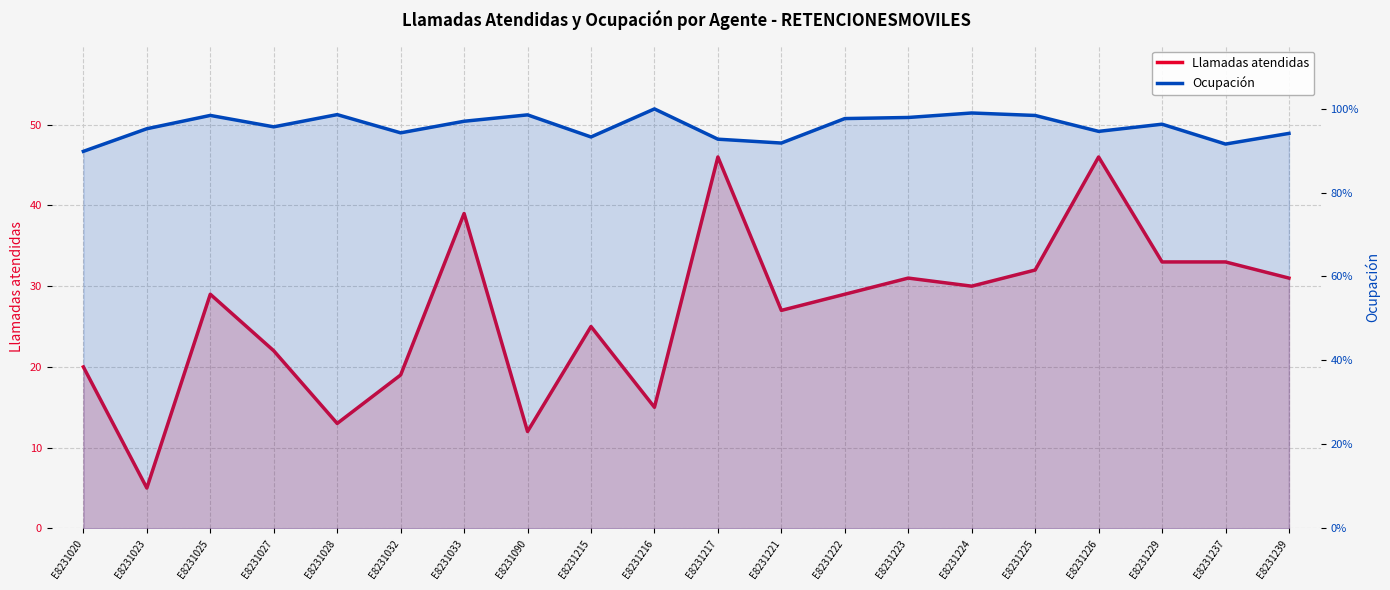

What is the value of the Ocupación point at the 7th from the left?

1.0